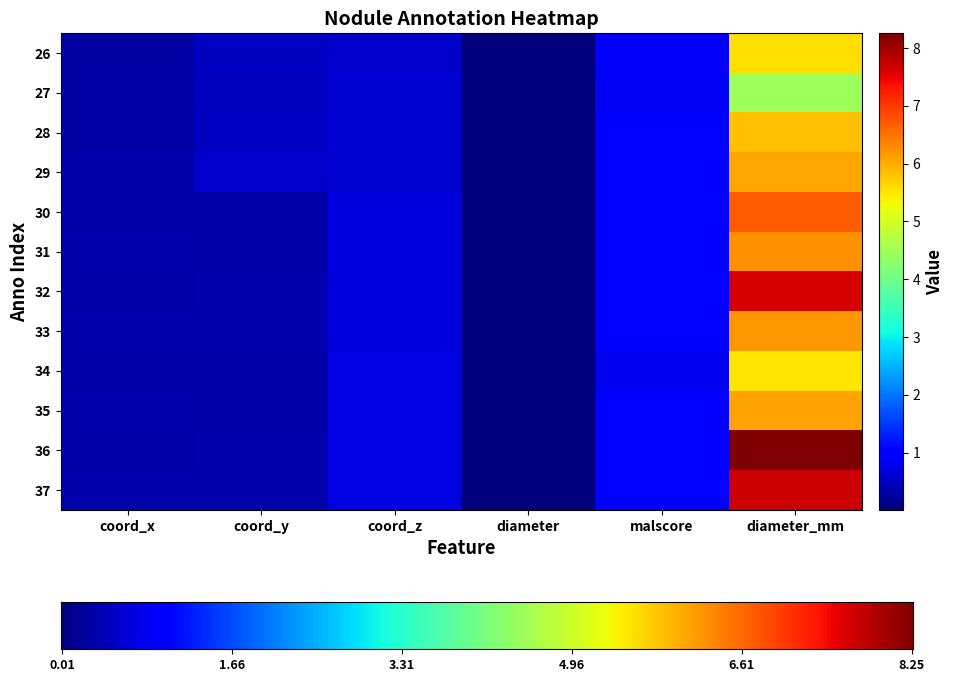

What is the average value of the 30 series?

1.5